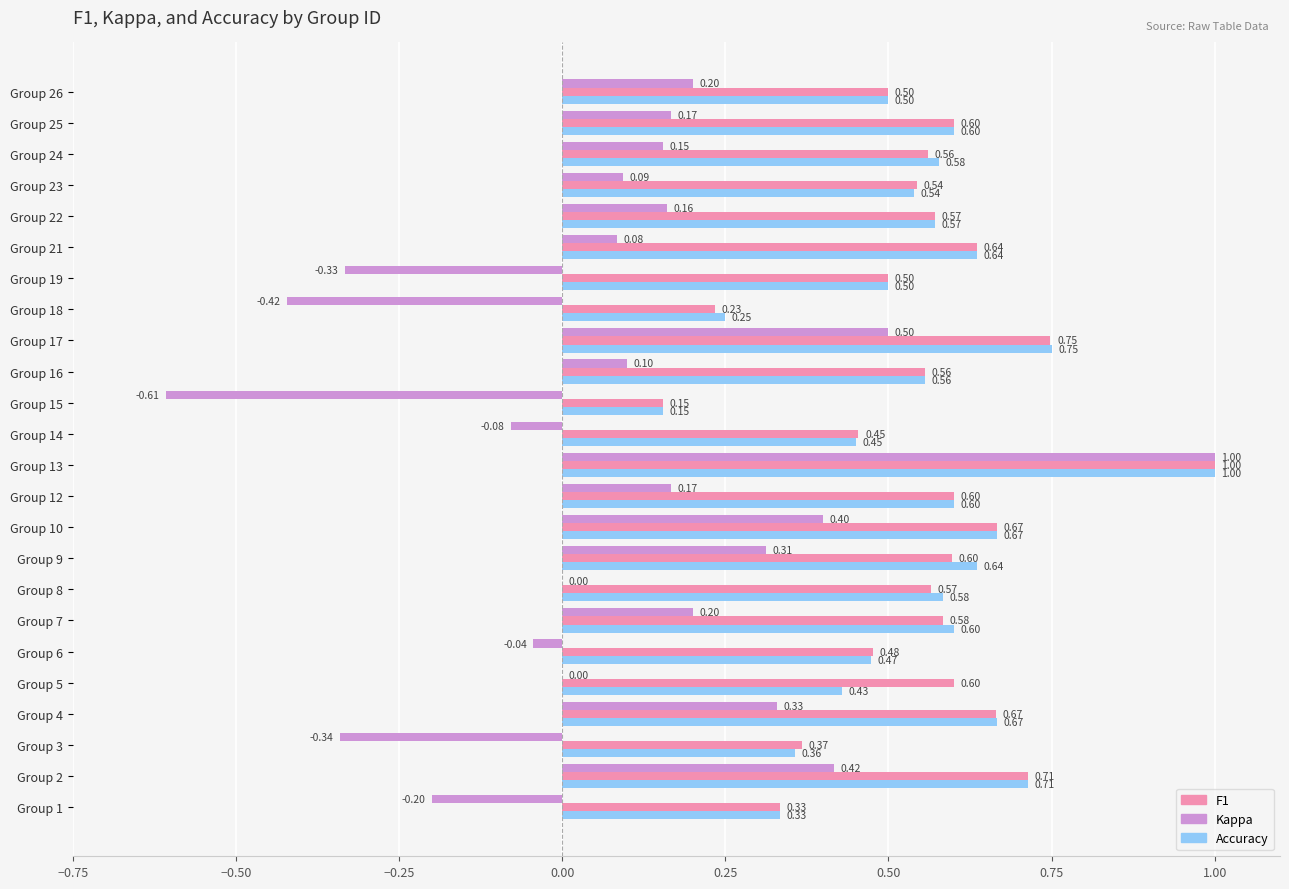

What is the total value across all series at Group 10?

1.7